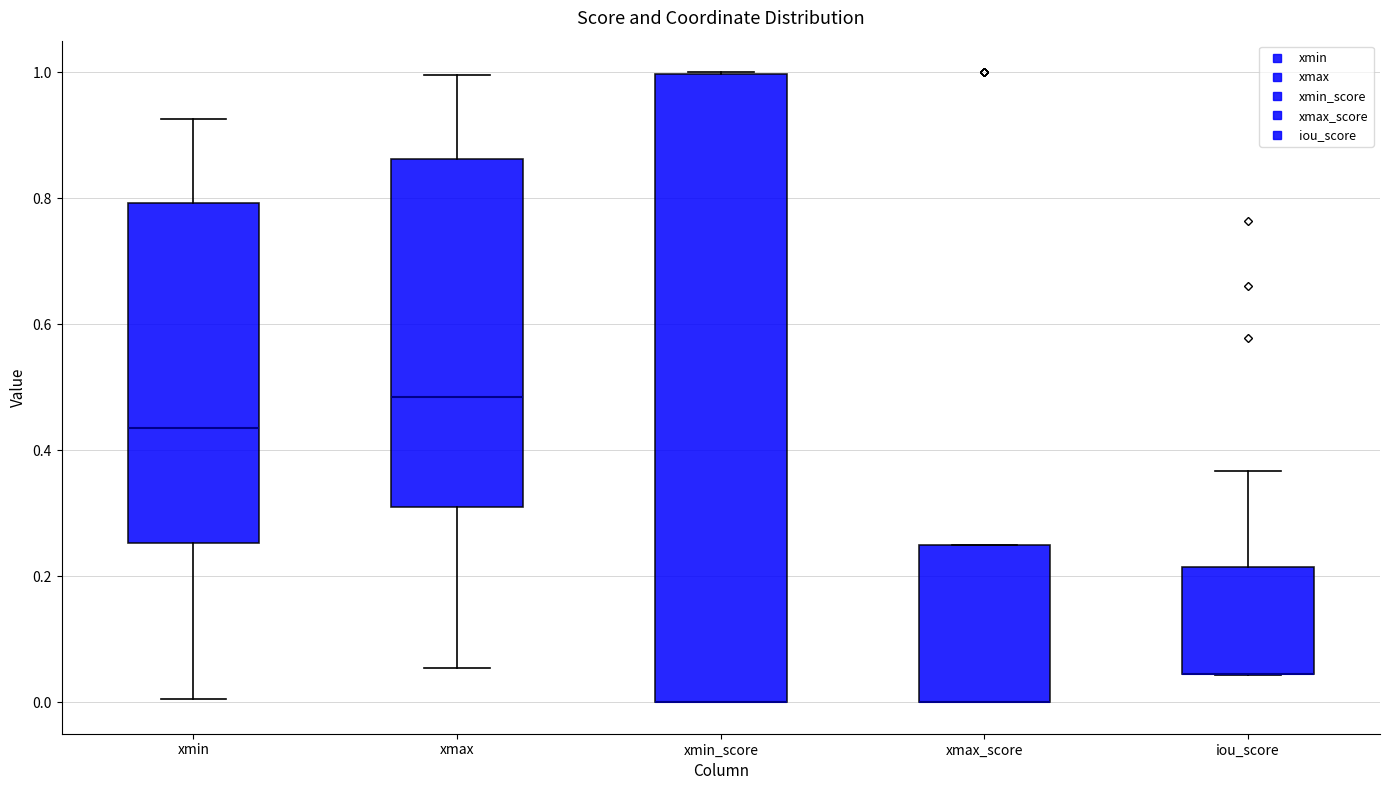

Reading left to right, read every box against the y-axis: the position of its median line, the range the box covers, and the ends of its whiskers. The values are not printed on the chart, so give them approximately, as read against the axis.

xmin: median 0.44, box 0.26 to 0.80, whiskers 0.00 to 0.92
xmax: median 0.48, box 0.32 to 0.86, whiskers 0.06 to 1.00
xmin_score: median 0.00 (drawn on the box's lower edge), box 0.00 to 1.00, whiskers 0.00 to 1.00
xmax_score: median 0.00 (drawn on the box's lower edge), box 0.00 to 0.26, whiskers 0.00 to 0.26
iou_score: median 0.04 (drawn on the box's lower edge), box 0.04 to 0.22, whiskers 0.04 to 0.36